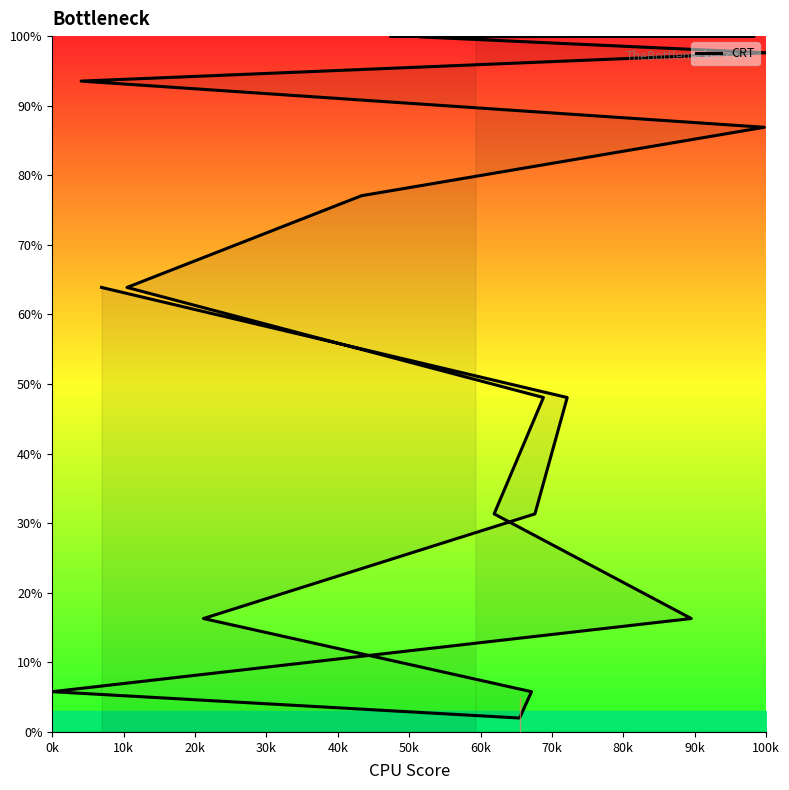

Reading left to right, what are all the values shown in this chart?

100.0	100.0	100.0	100.0	99.9	97.6	93.5	86.9	77.1	63.9	48.1	31.3	16.3	5.8	2.0	5.8	16.3	31.3	48.1	63.9